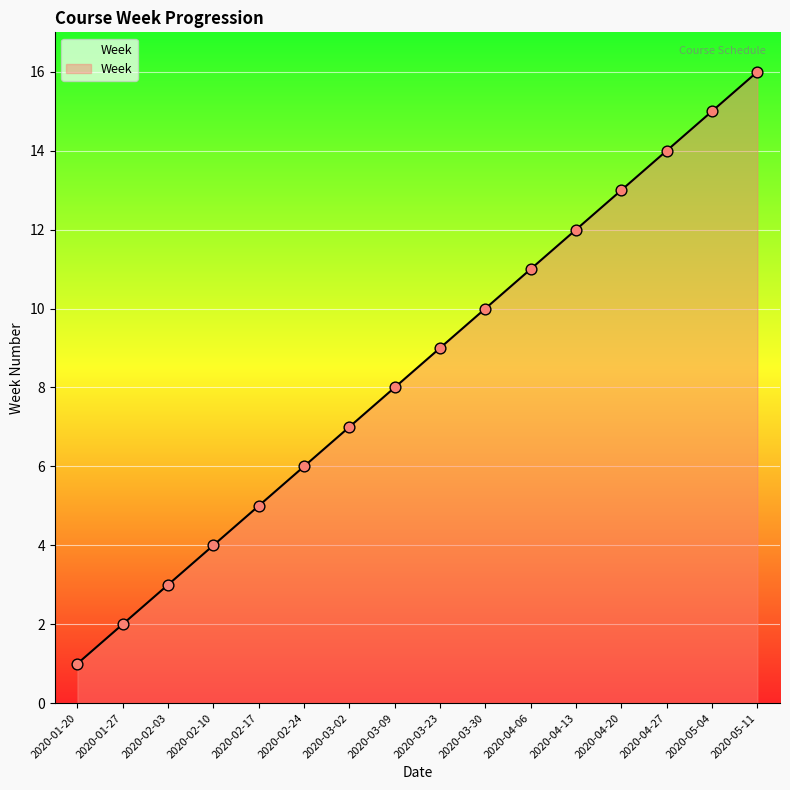

Which has a higher value, 2020-03-09 or 2020-01-27?

2020-03-09